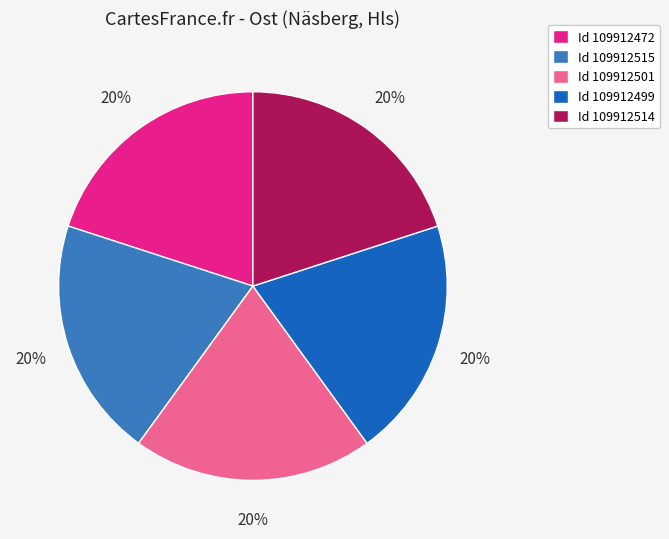

Count the number of slices in the pie.

5